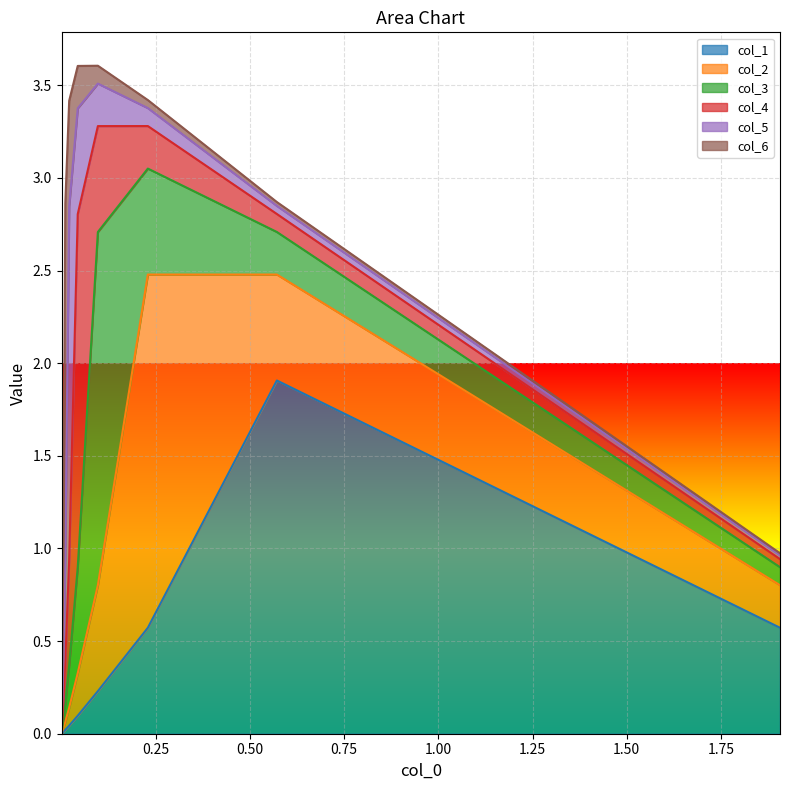

At how many categories does at least one series exceed 1?

6